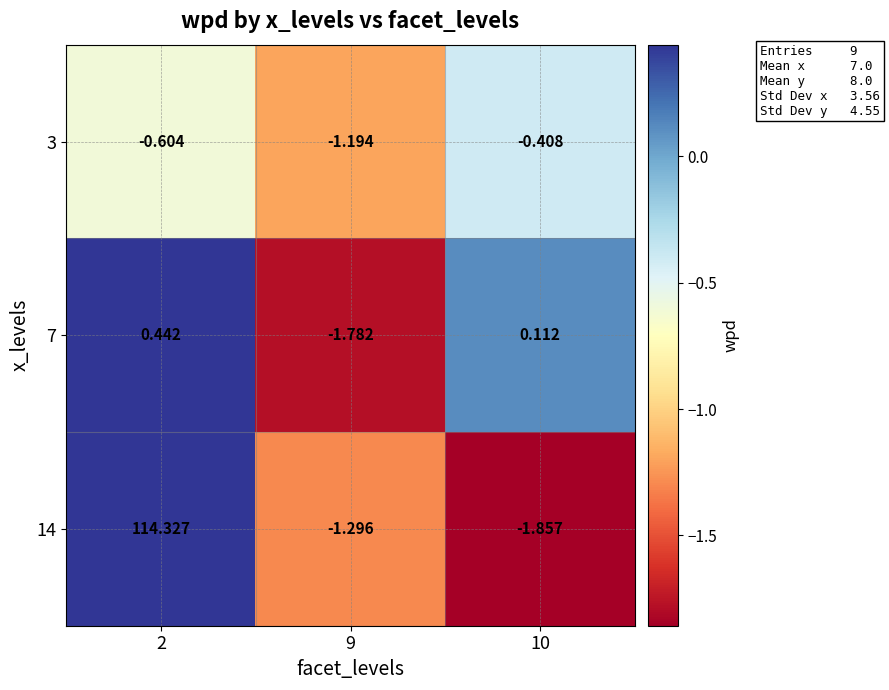

Which series has the largest total across all categories?

row_2